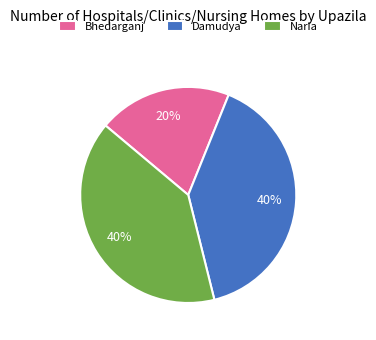

Does any single category account for the majority?

No